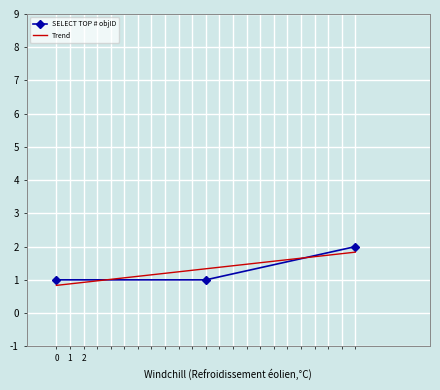

Reading right to left, extract all data points from this chart.

2	1	1